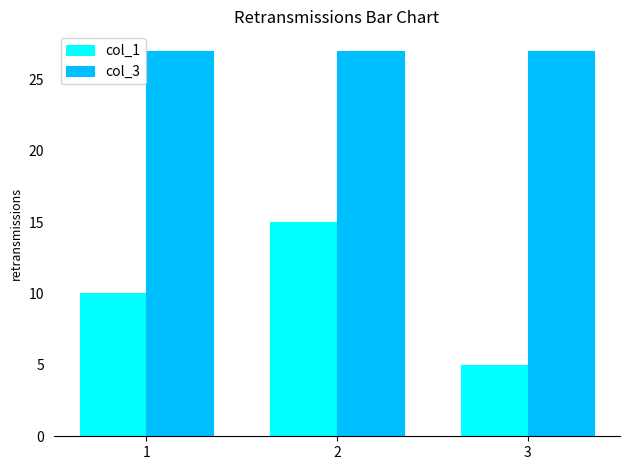

What is the maximum value for col_1?

15